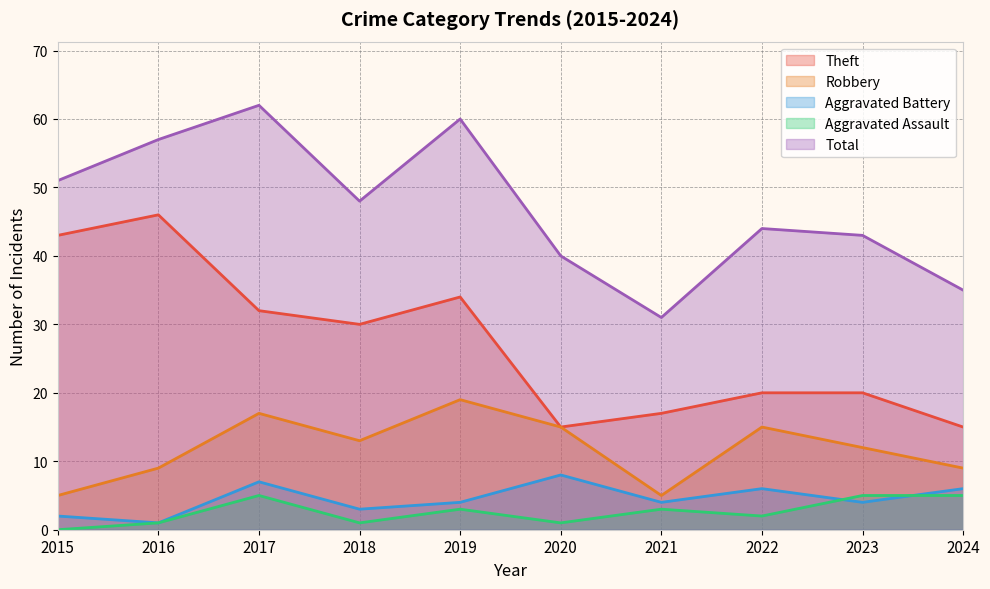

What is the maximum value for Total?

62